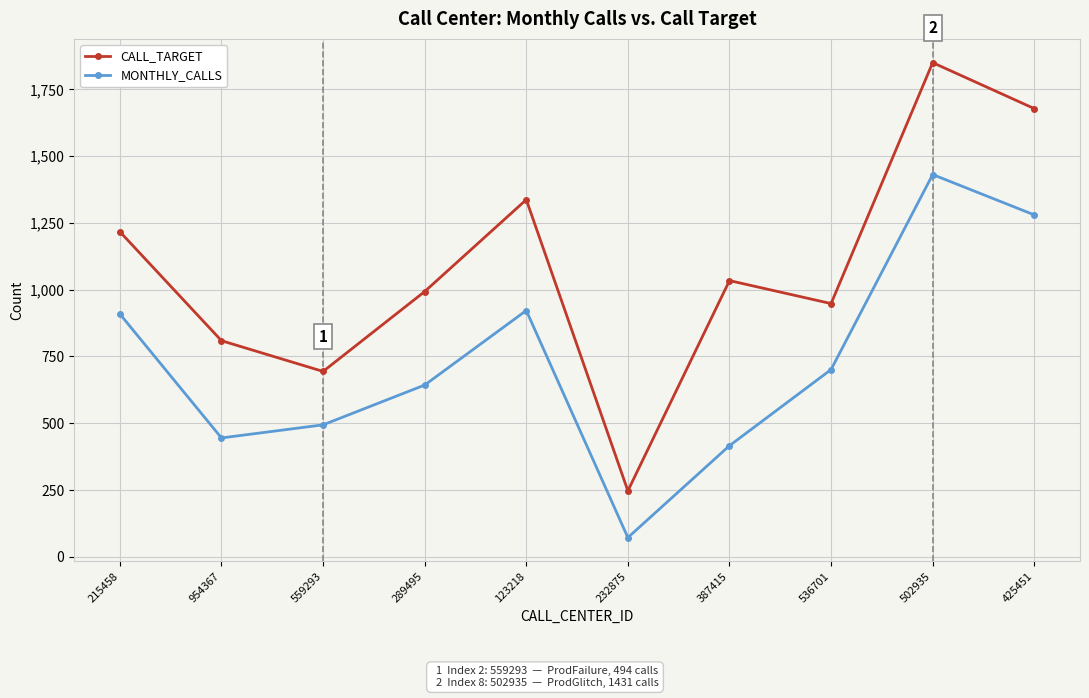

Which series has the largest total across all categories?

CALL_TARGET